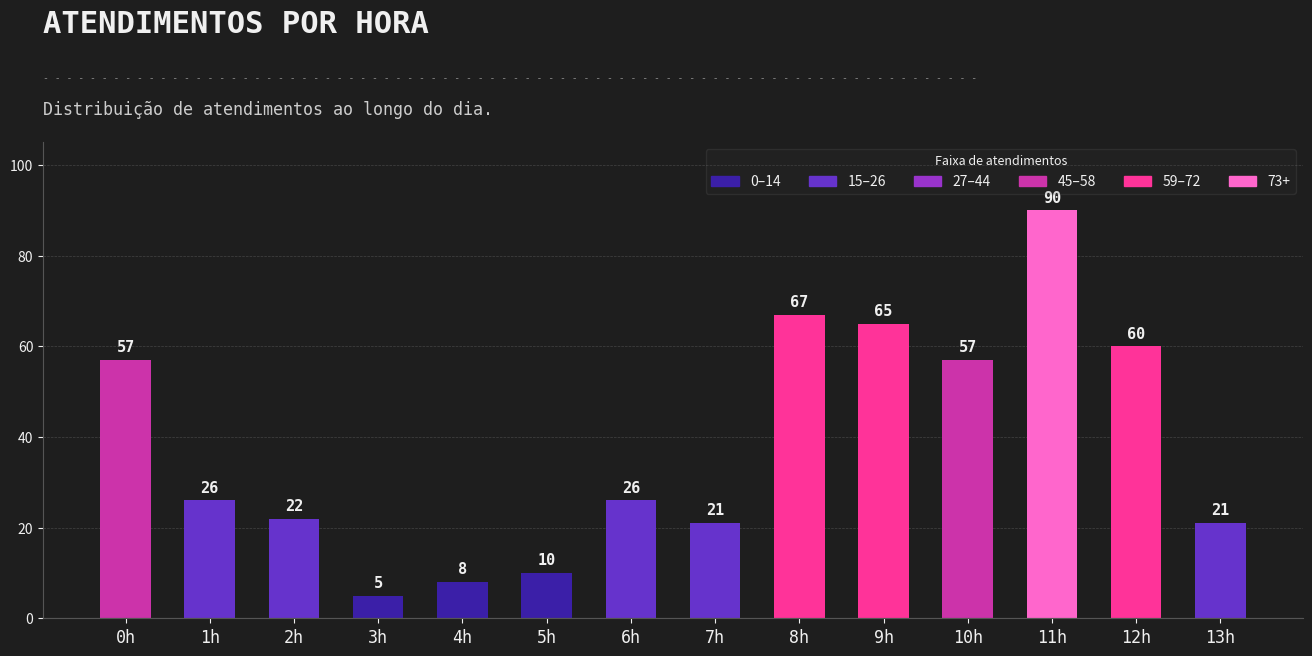

Reading left to right, list all the values displayed in this chart.

57	26	22	5	8	10	26	21	67	65	57	90	60	21